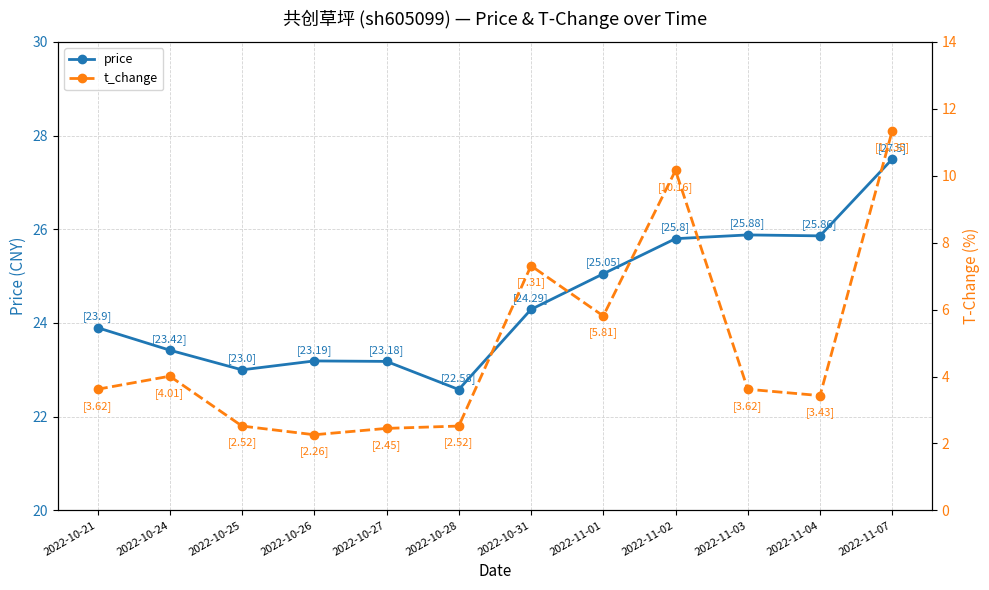

True or false: t_change has more than 0 points higher than both neighbors.

True